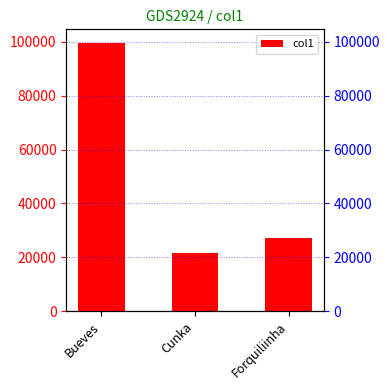

The value at Cunka is 21437.5. True or false?

True